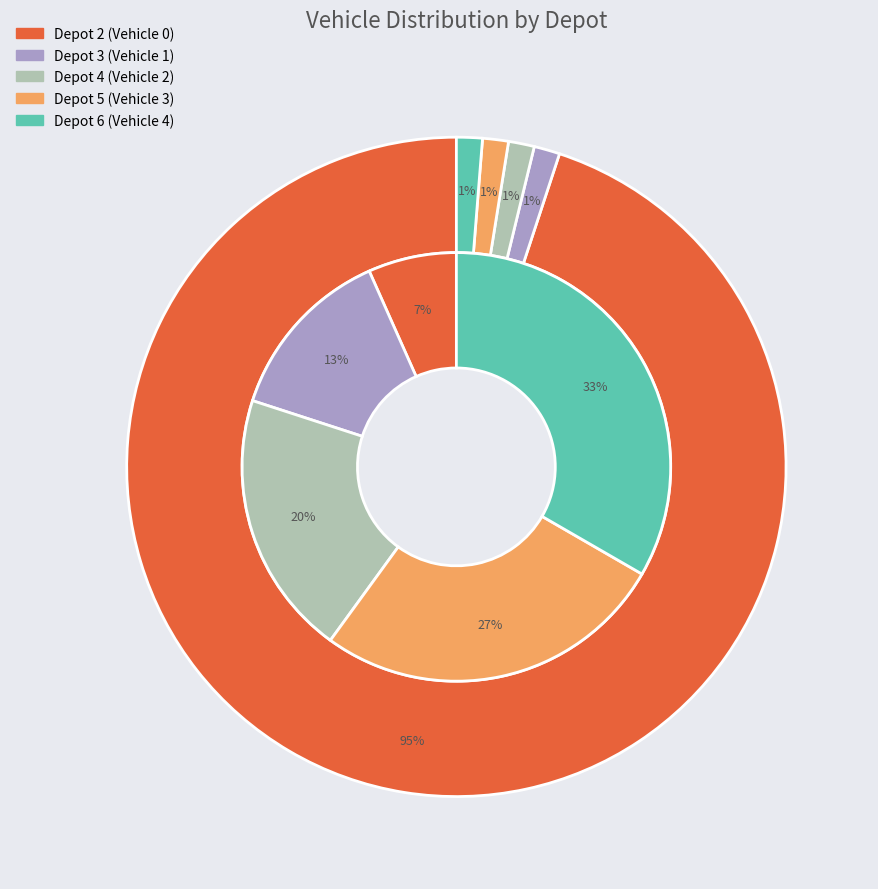

What is the largest slice in the pie chart?

Depot 6